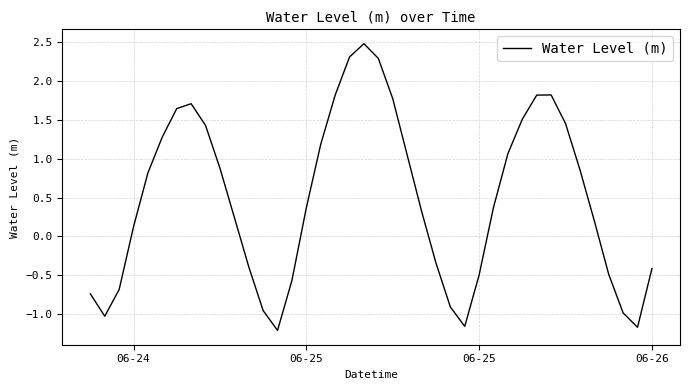

What is the difference between the maximum and minimum values?

3.7